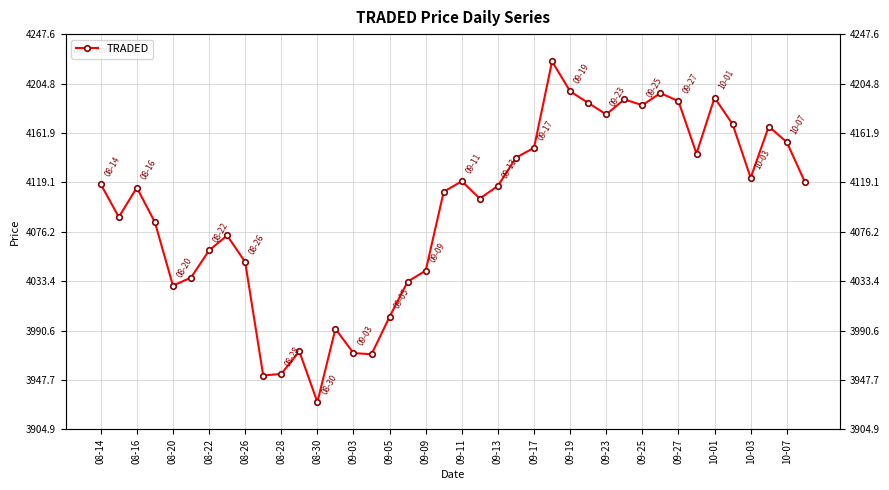

Count the number of values greater than 4116.

19